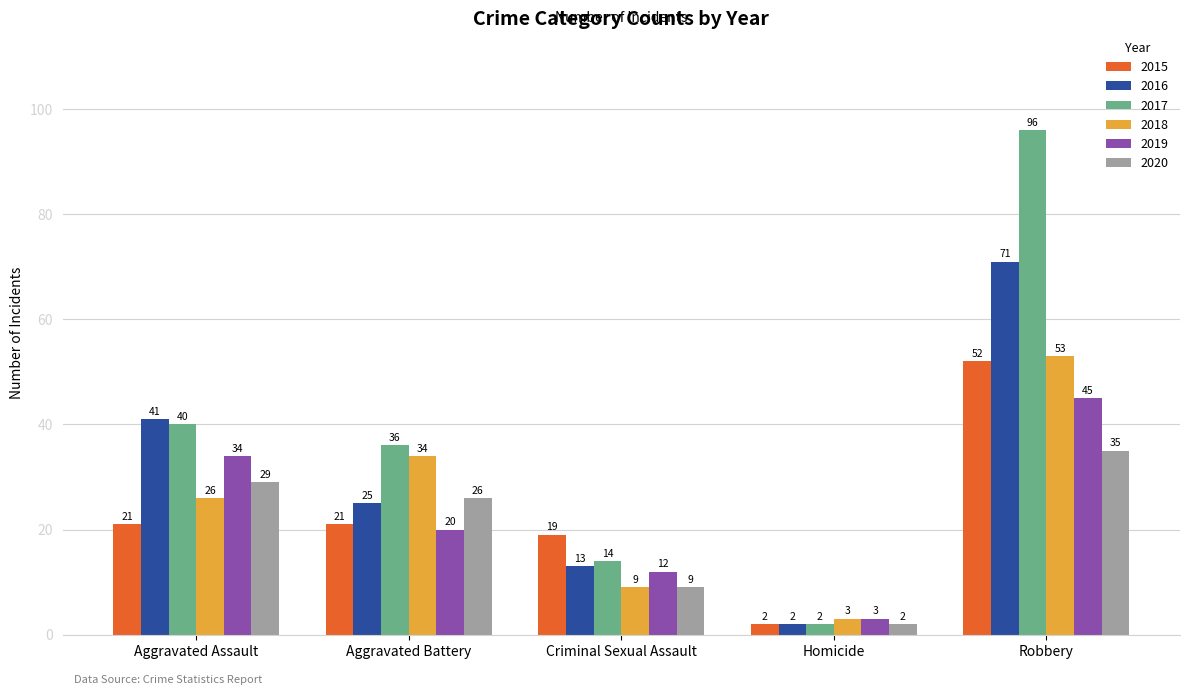

At which category is the sum across all series the highest?

Robbery